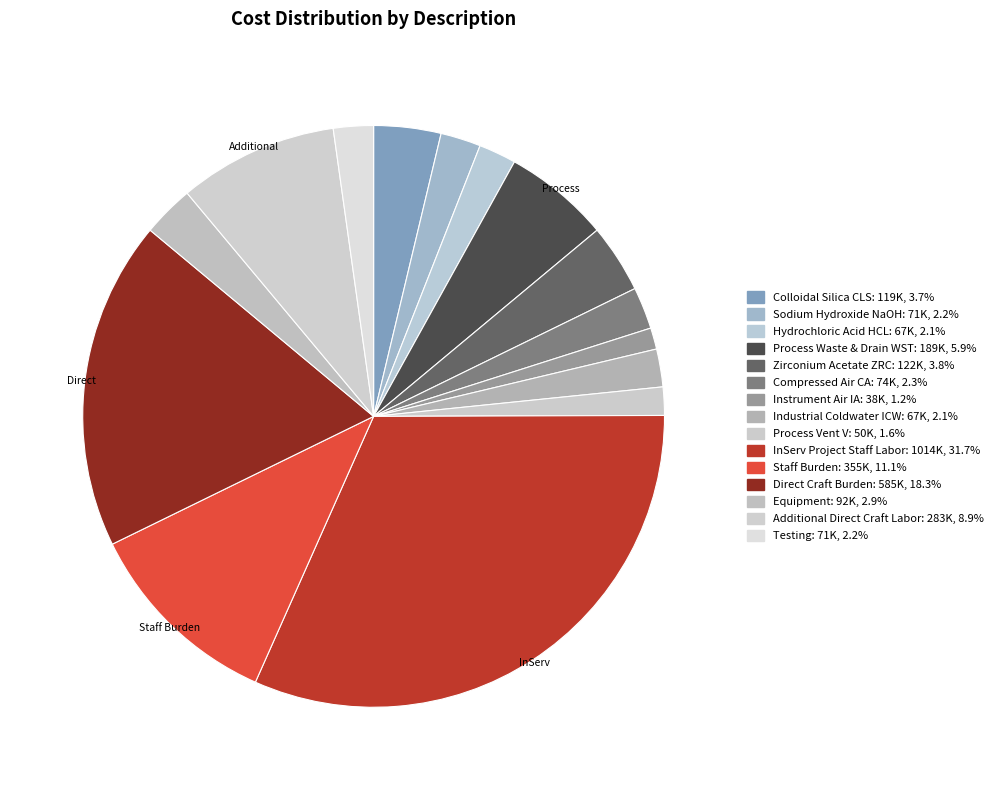

Count the number of slices in the pie.

15